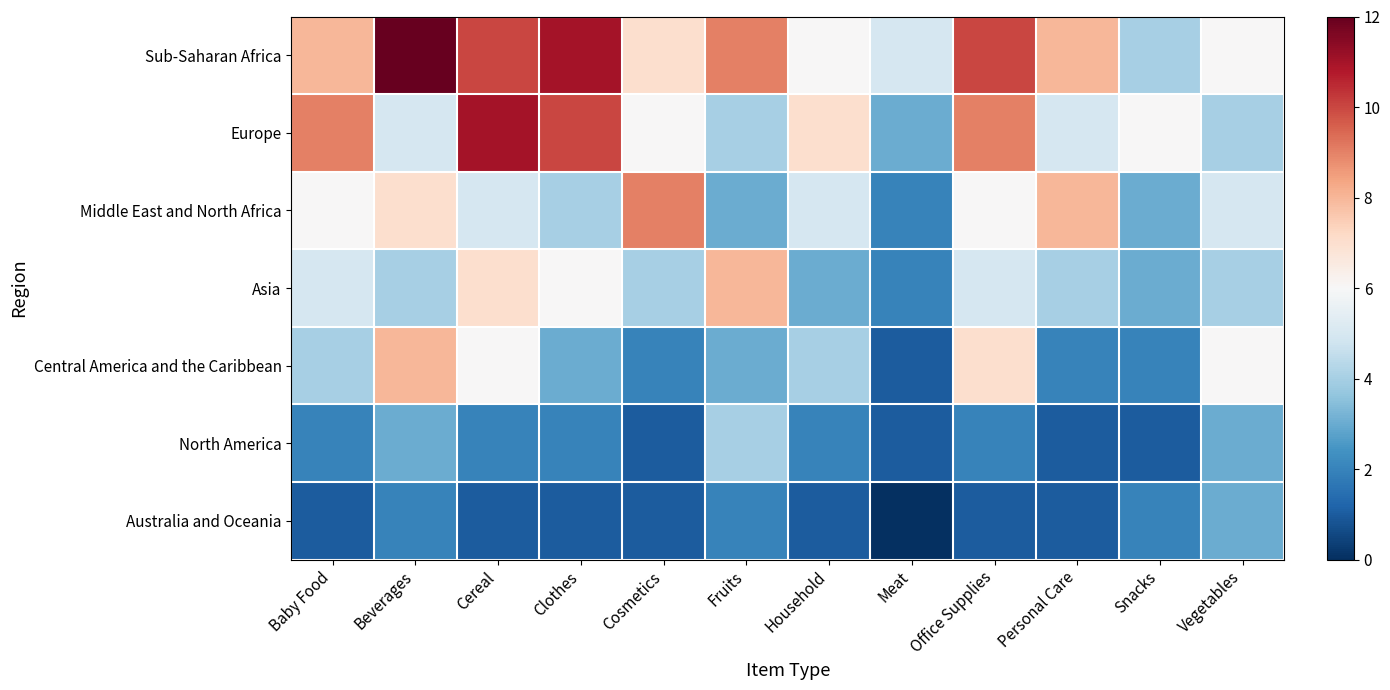

At which category is the sum across all series the highest?

Cereal